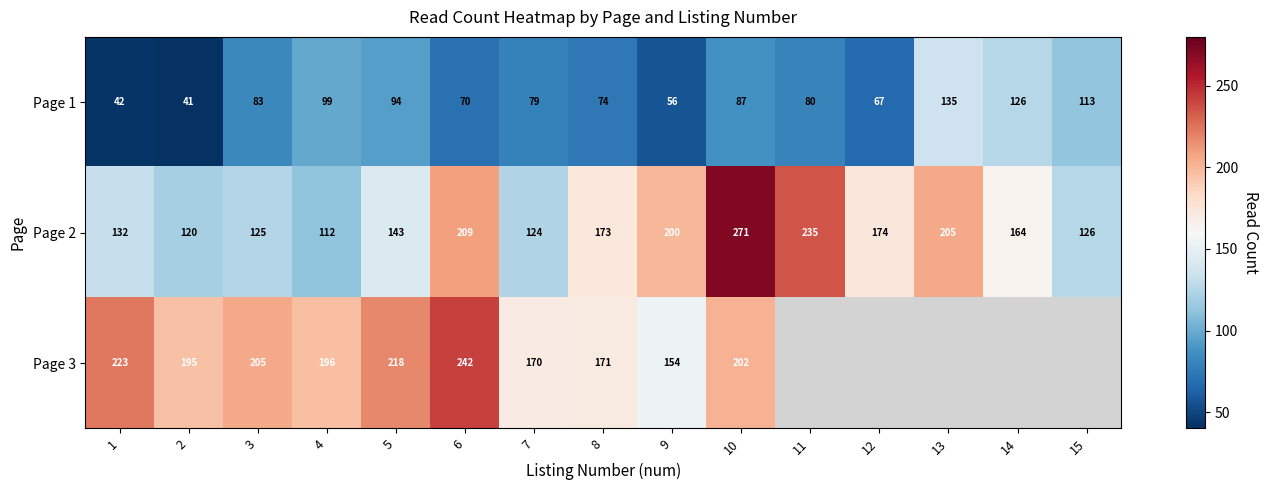

How many data points in Page 2 are less than 164?

7